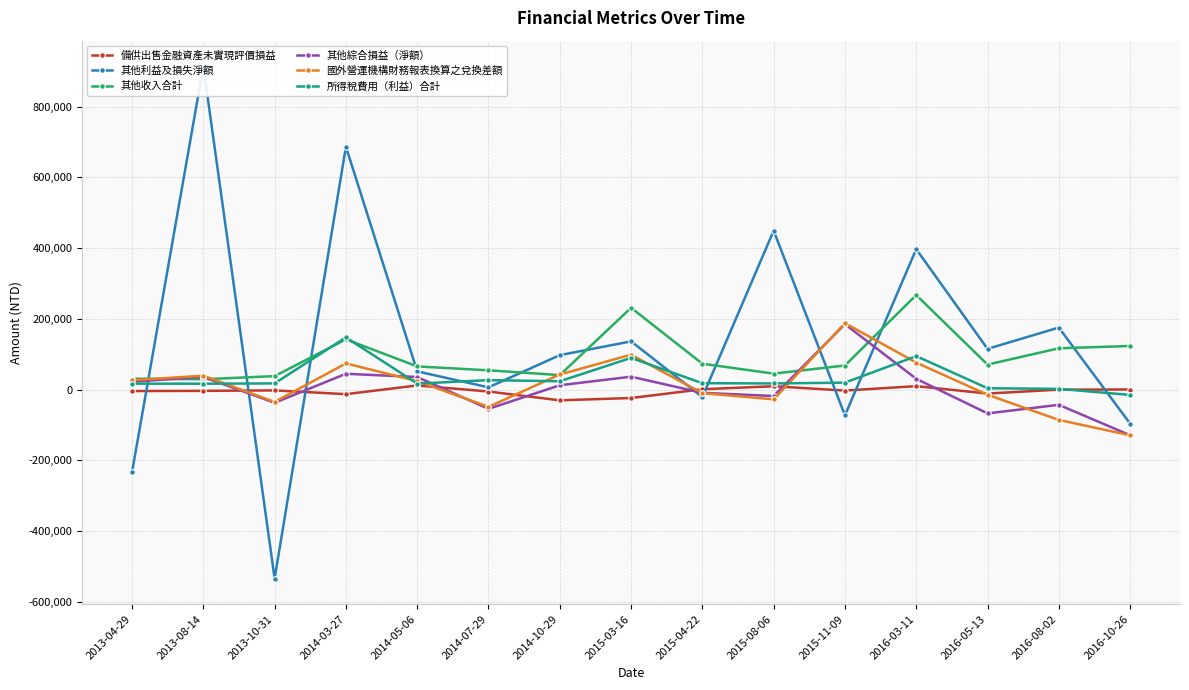

At how many categories does at least one series exceed 506437?

2